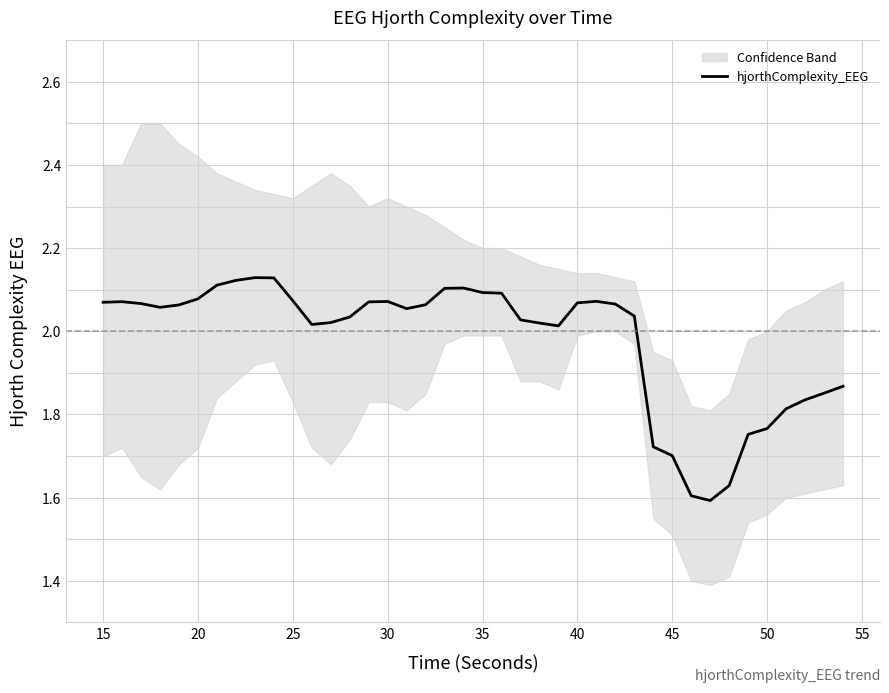

The value of hjorthComplexity_EEG at 20 is 0.9. True or false?

False